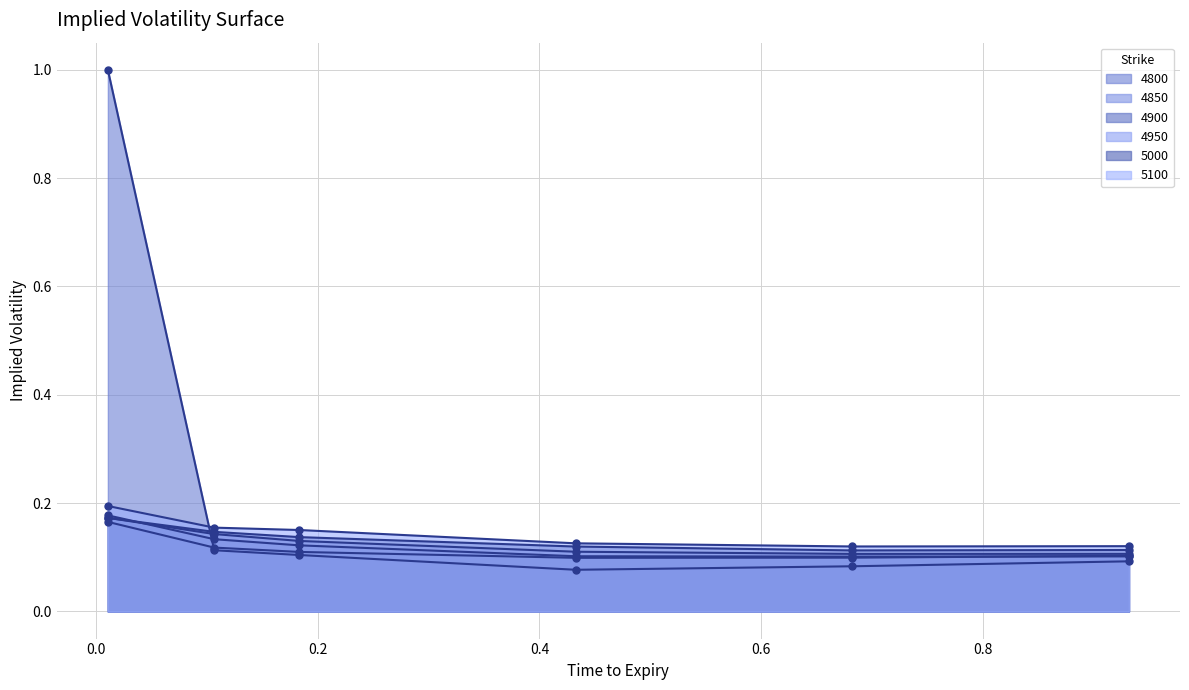

The value of 4850 at 0.9315068493150684 is 0.1. True or false?

True